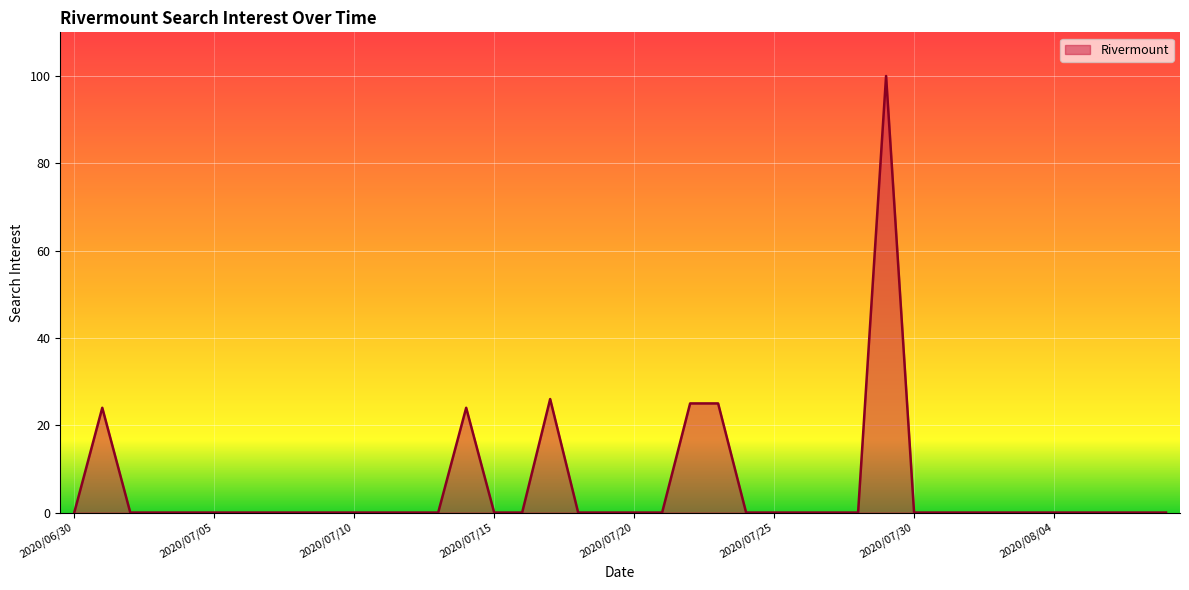

What is the difference between the maximum and minimum values?

100